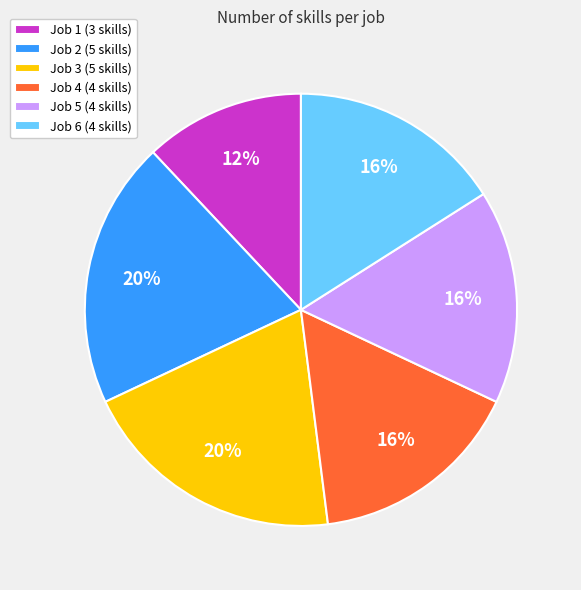

Between Job 2 and Job 5, which is larger?

Job 2